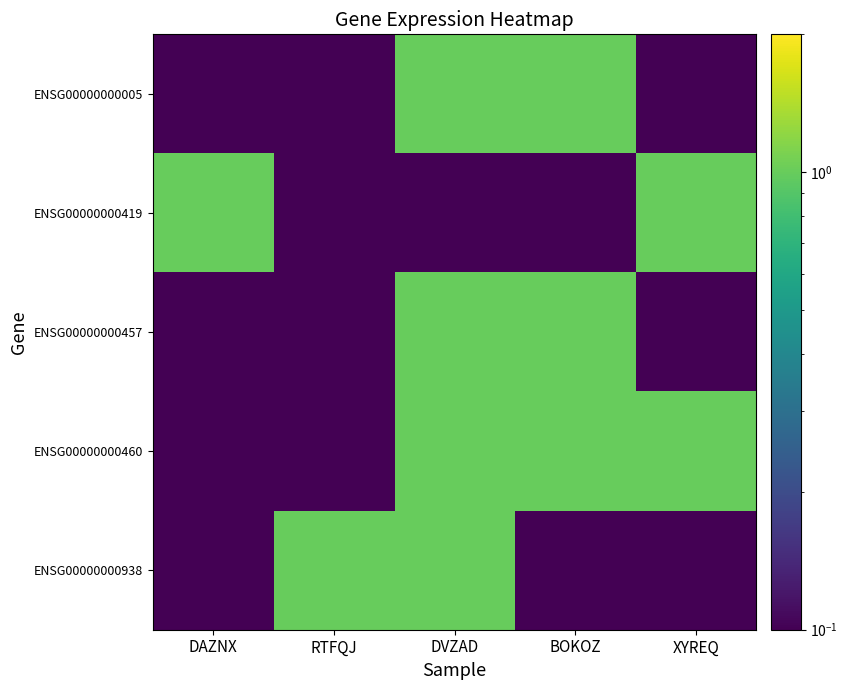

Which series has the widest spread of values?

ENSG00000000005